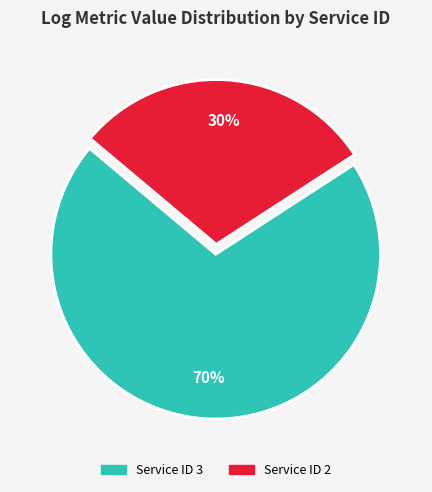

Which category has the biggest portion of the pie?

Service ID 3